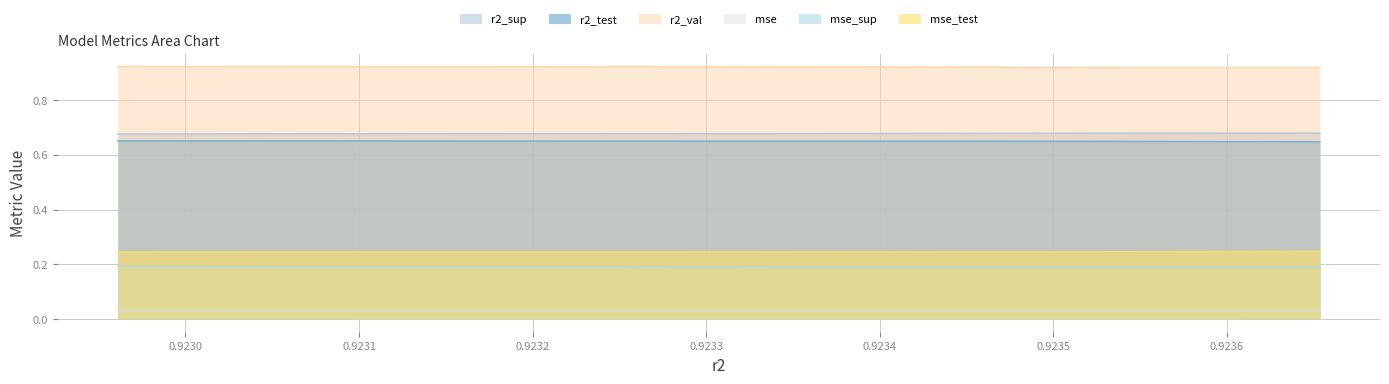

Which series has the largest total across all categories?

r2_val